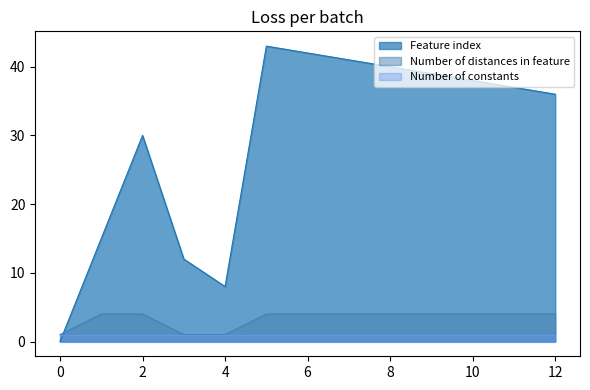

Which has a higher value, 7 or 8?

7